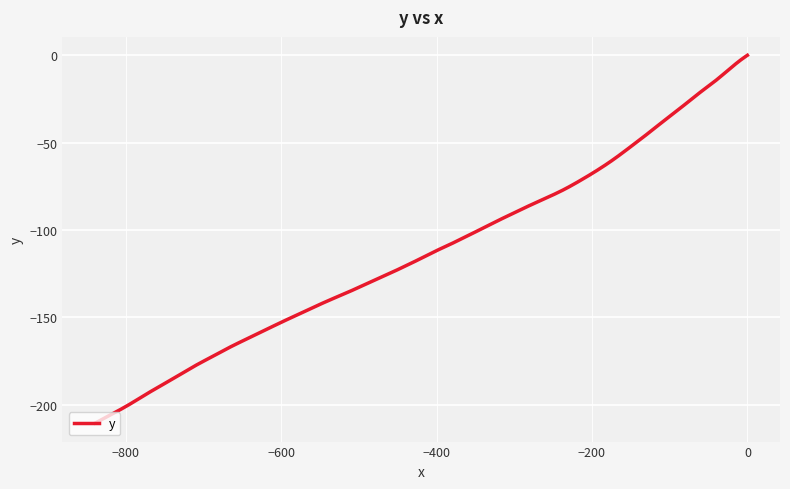

What is the difference between the maximum and minimum values?

210.5